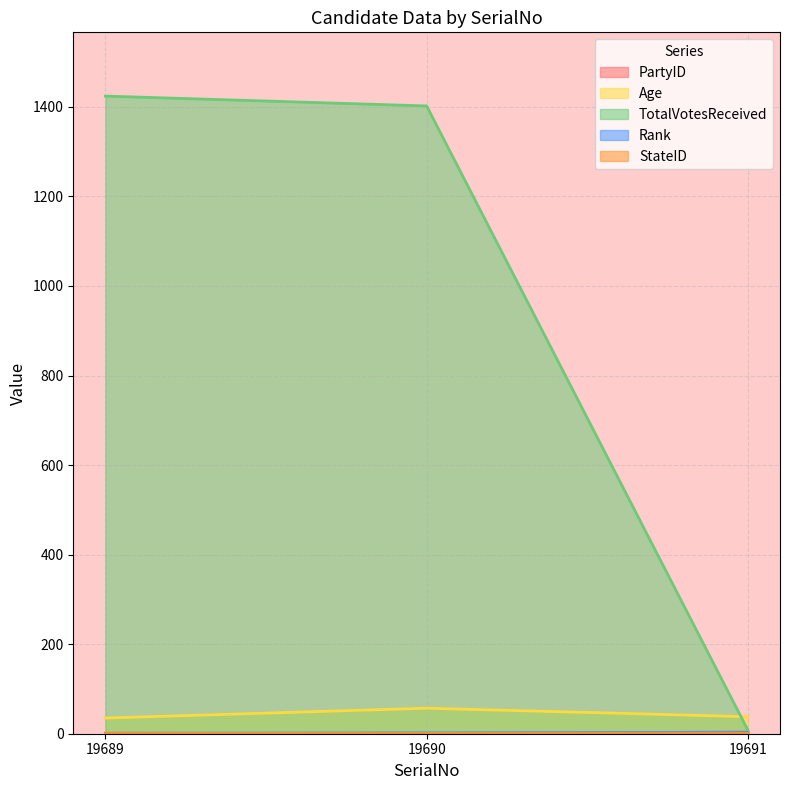

What value does the Rank series have at 19689?

1